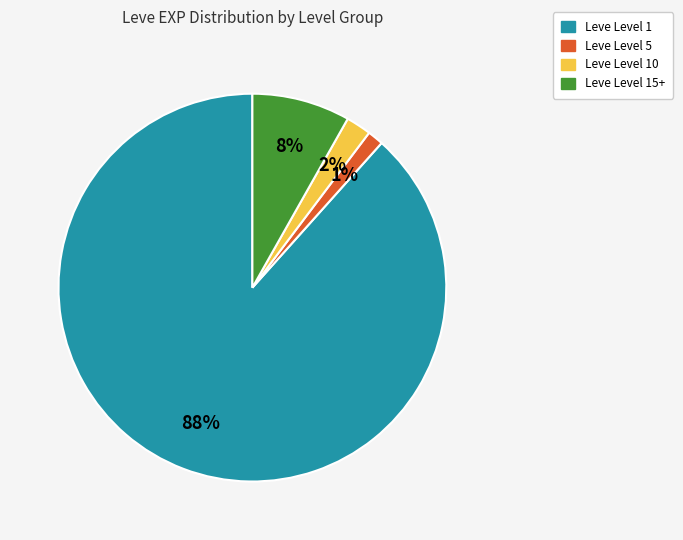

To the nearest percent, what is the average slice percentage?

25%